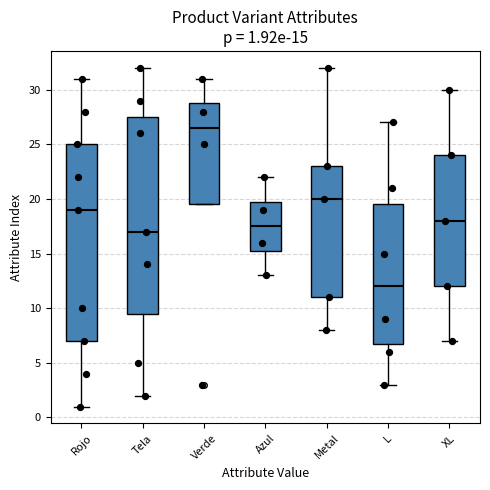

Which box has the lowest median line?

L